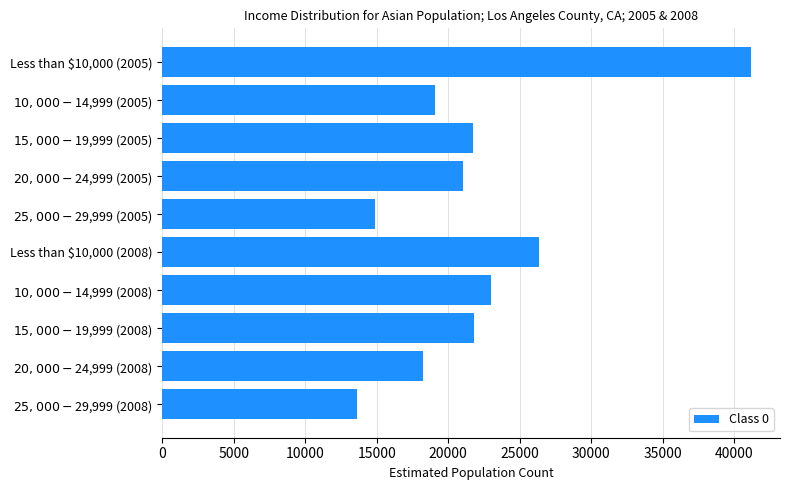

What is the average value?

22077